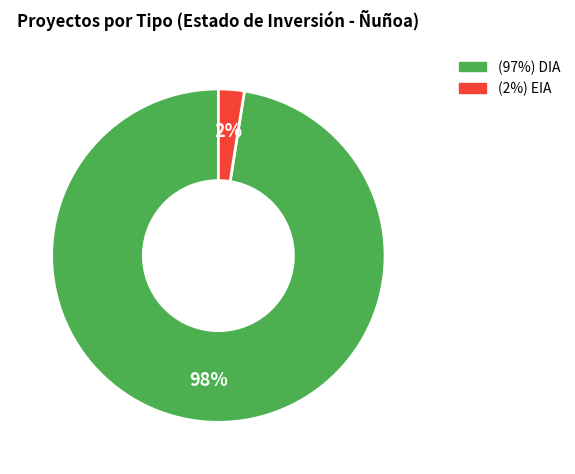

To the nearest percent, what is the average slice percentage?

50%